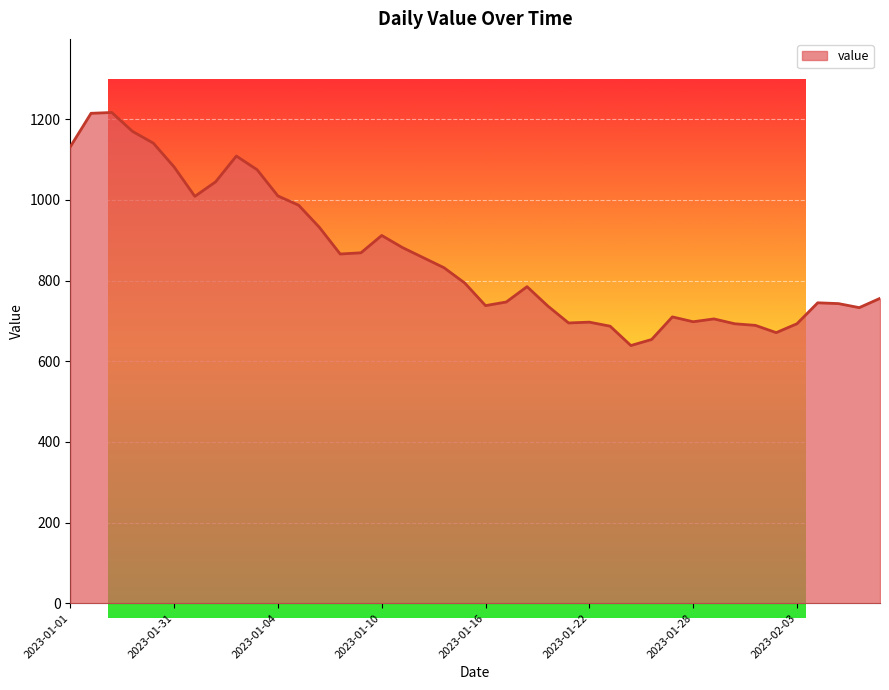

What is the maximum value shown in the chart?

1217